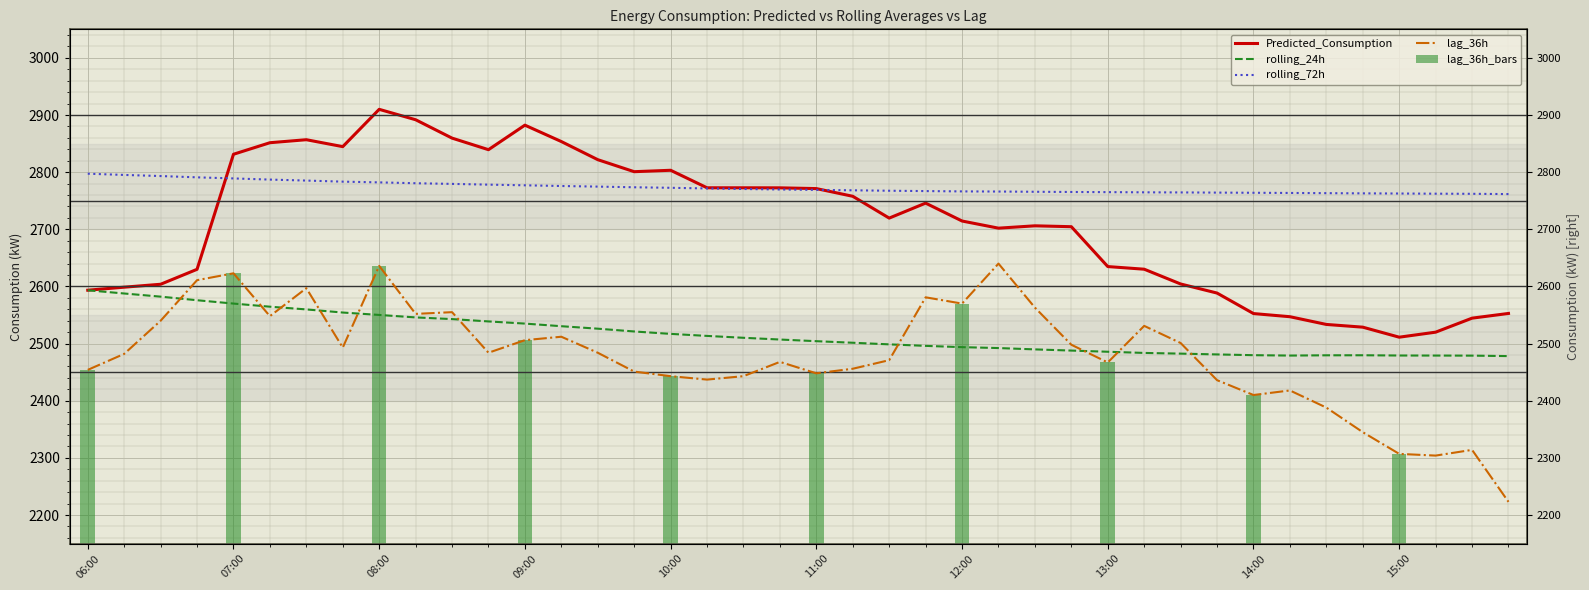

What is the difference between the highest and lowest values at 14:30?

375.3